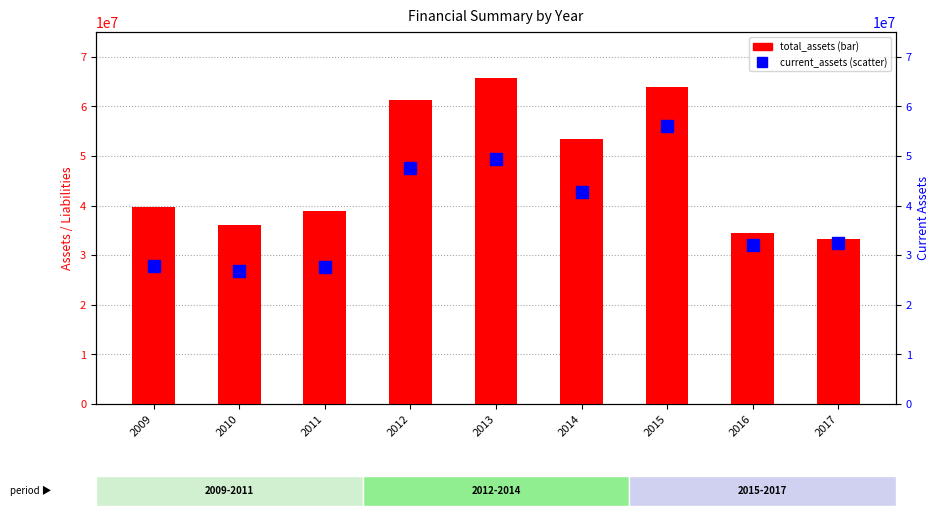

What is the difference between the highest and lowest values at 2015?

7778196